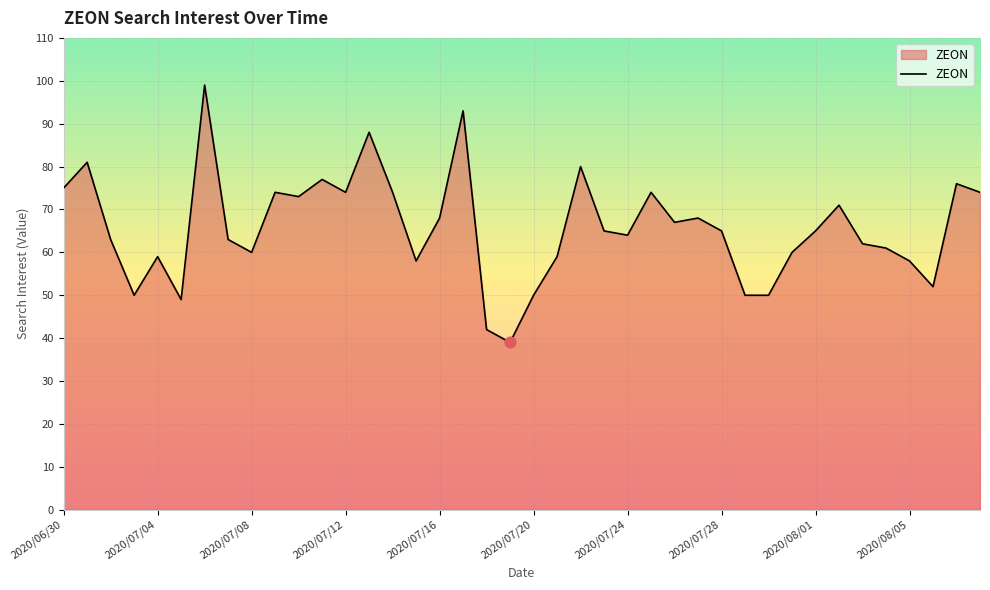

What is the difference between the maximum and minimum values?

60